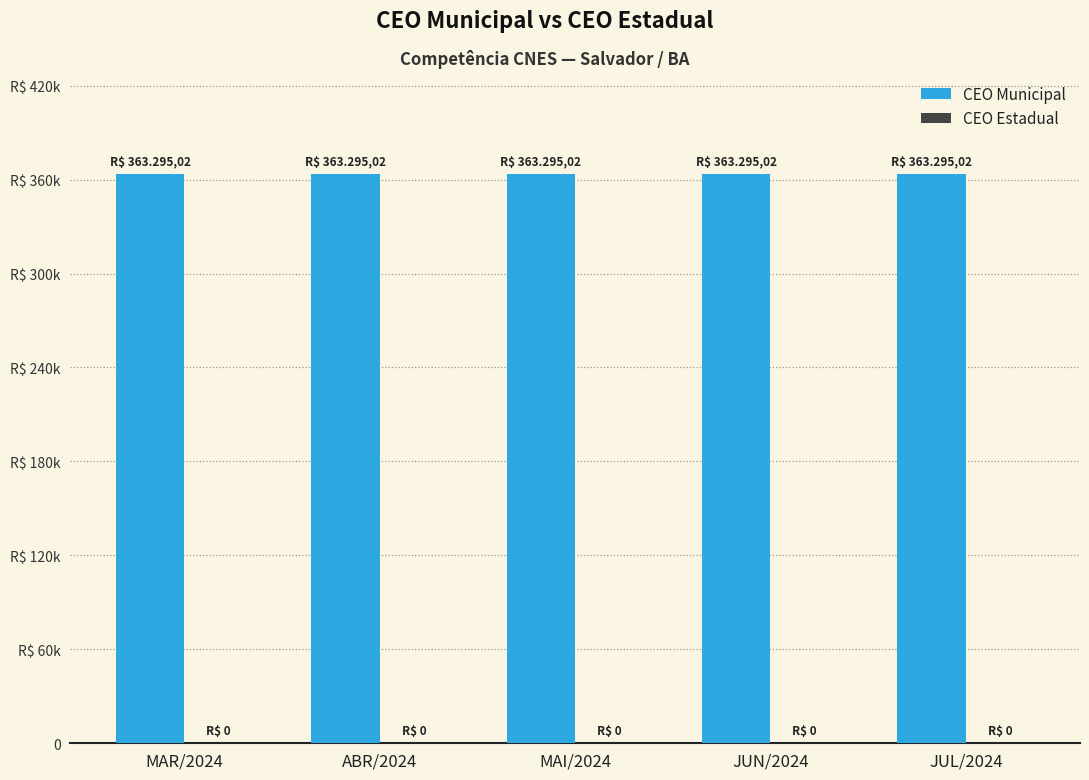

Which series changed the most between MAR/2024 and JUN/2024?

CEO Municipal